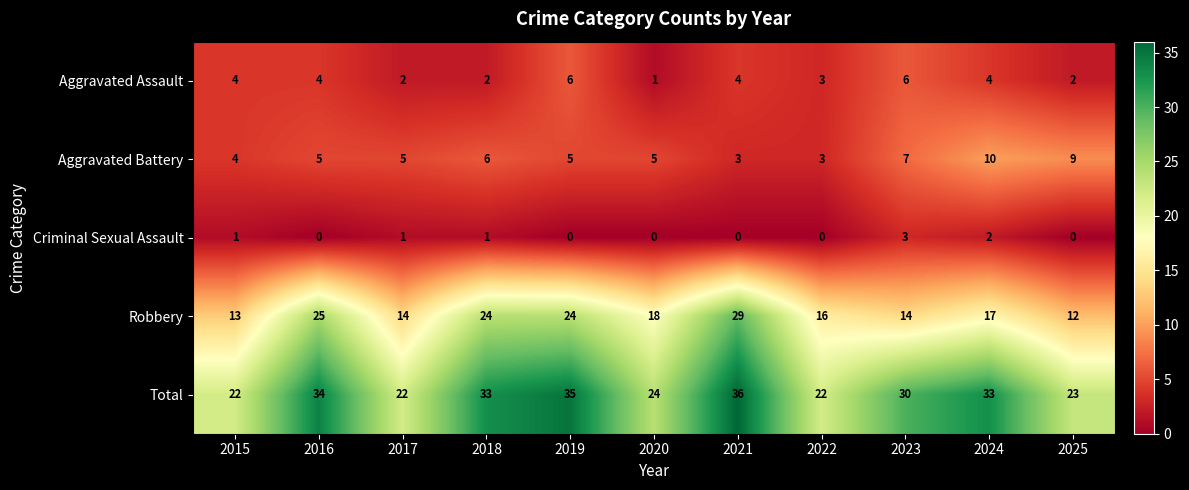

Between 2021 and 2023, which series saw the biggest shift?

Robbery